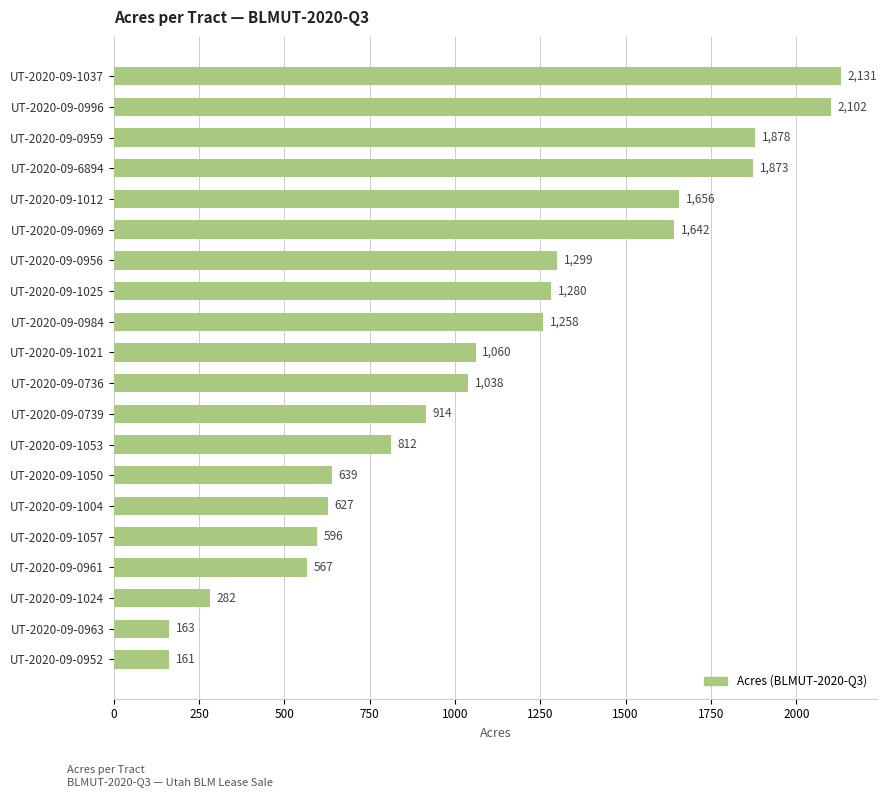

What is the greatest value displayed?

2131